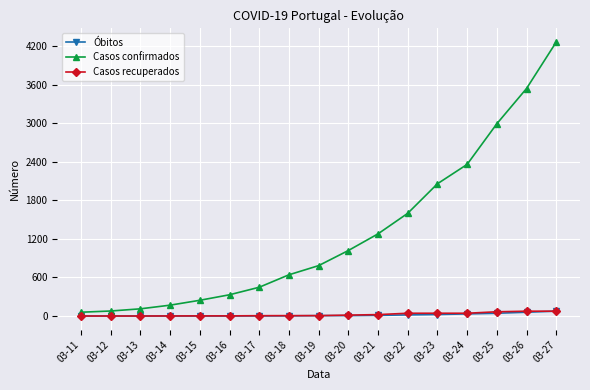

Between 03-25 and 03-27, which series saw the biggest shift?

Casos confirmados